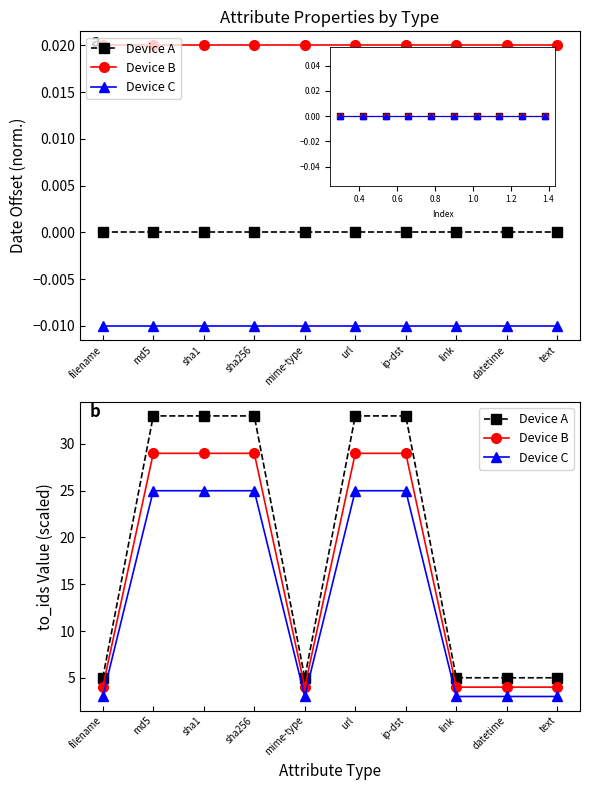

Between datetime and sha256, which is larger?

sha256